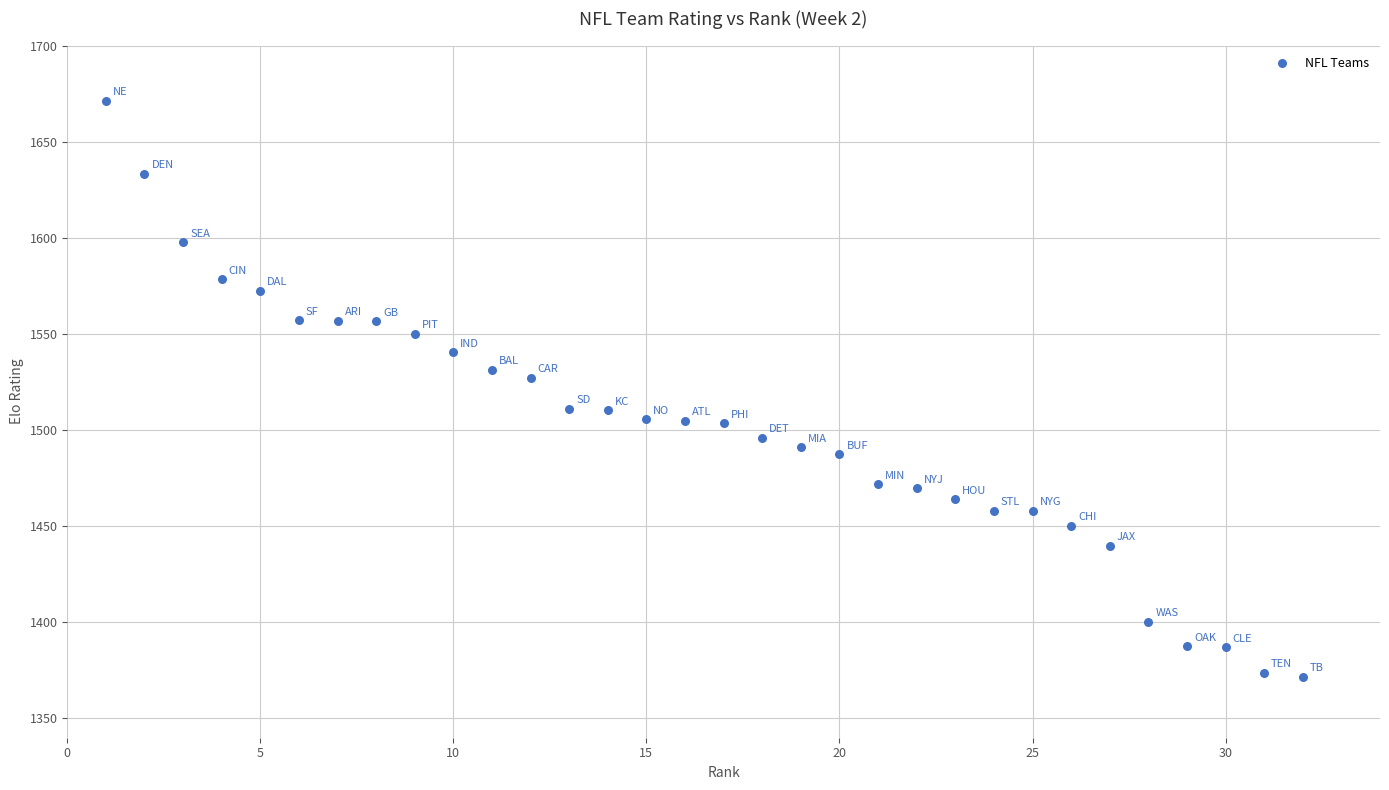

What is the range of Y values (max minus min)?

299.4